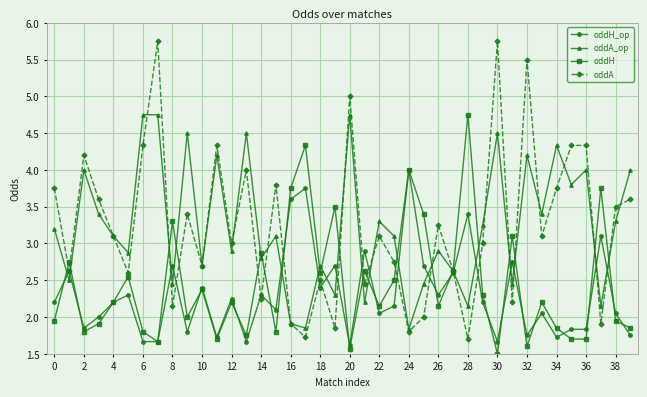

Which series has the widest spread of values?

oddA